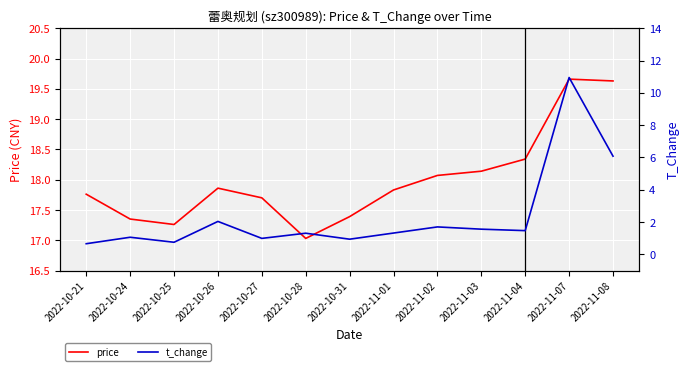

Which series has the widest spread of values?

t_change